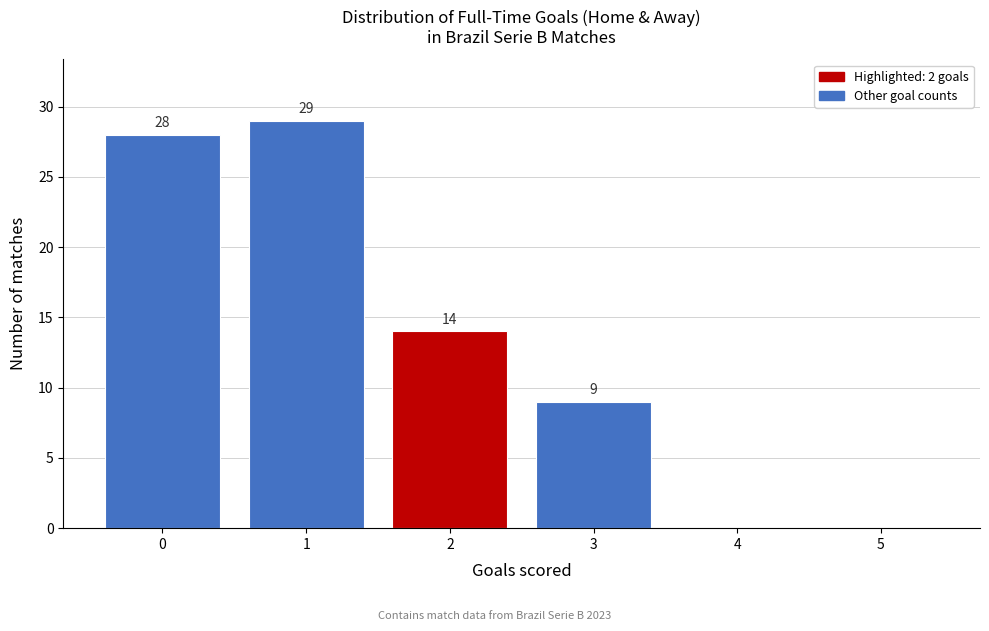

Reading left to right, extract all data points from this chart.

0=28	1=29	2=14	3=9	4=0	5=0